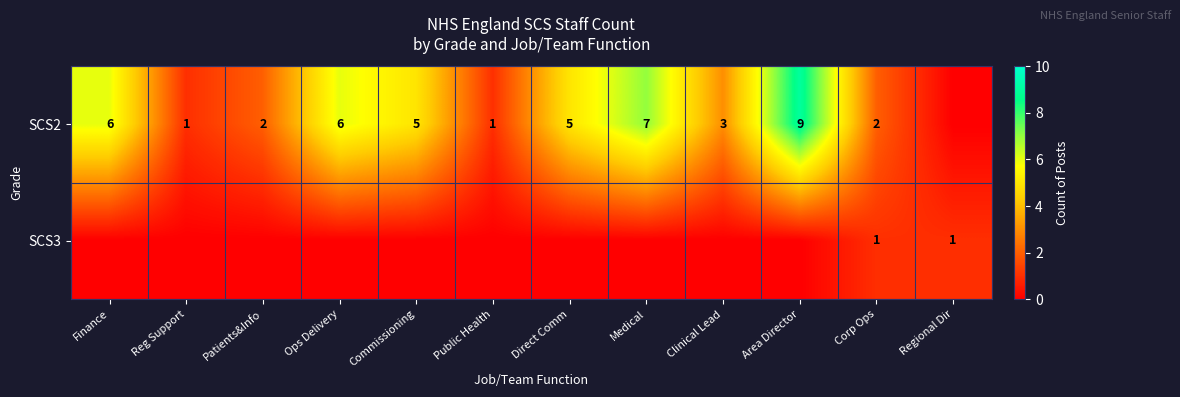

The value of SCS2 at Public Health is 2. True or false?

False